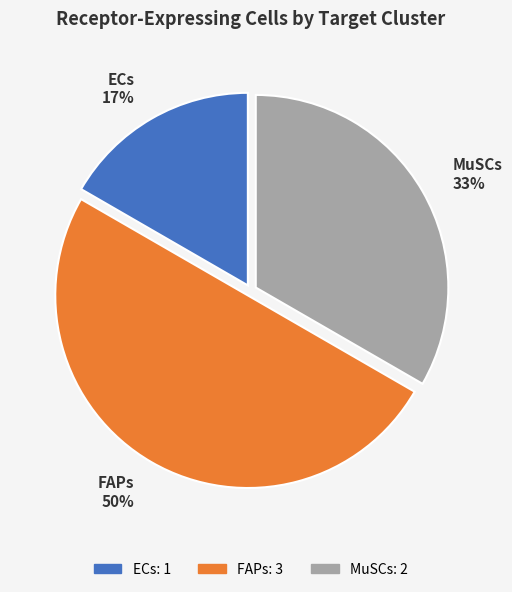

How many segments does this pie chart have?

3